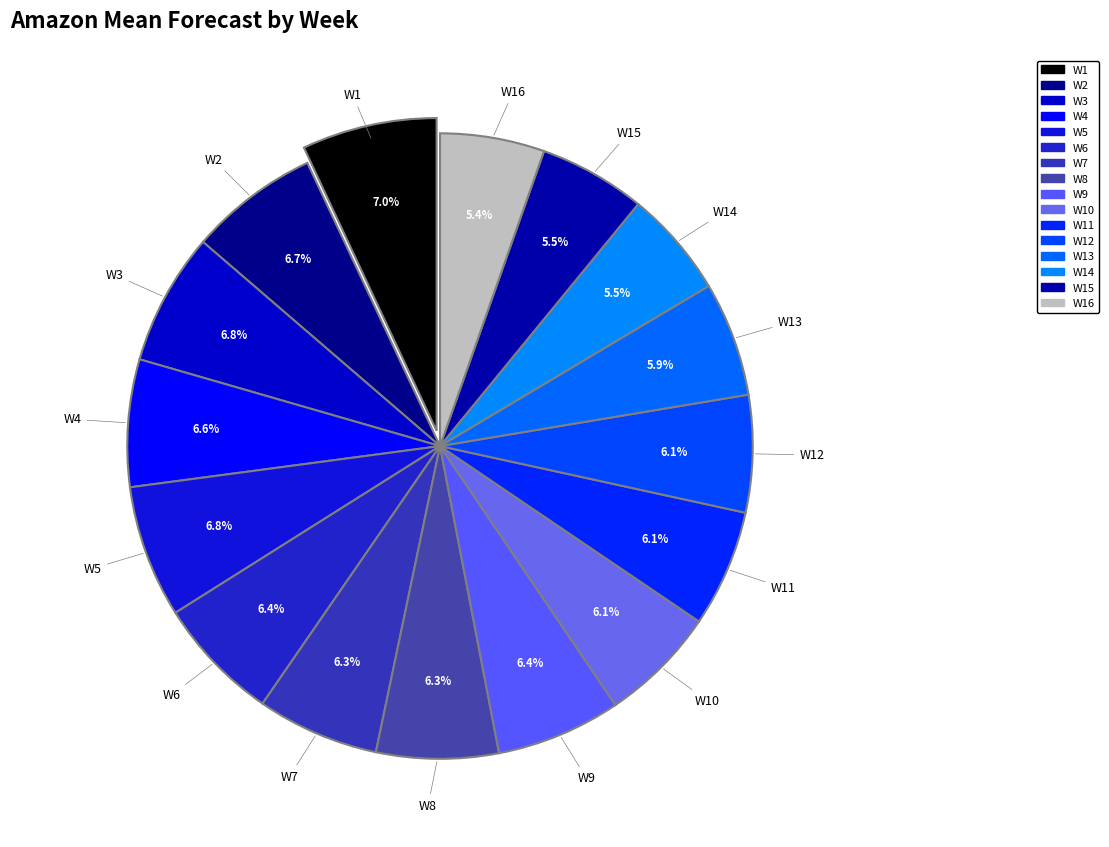

Count the number of slices in the pie.

16